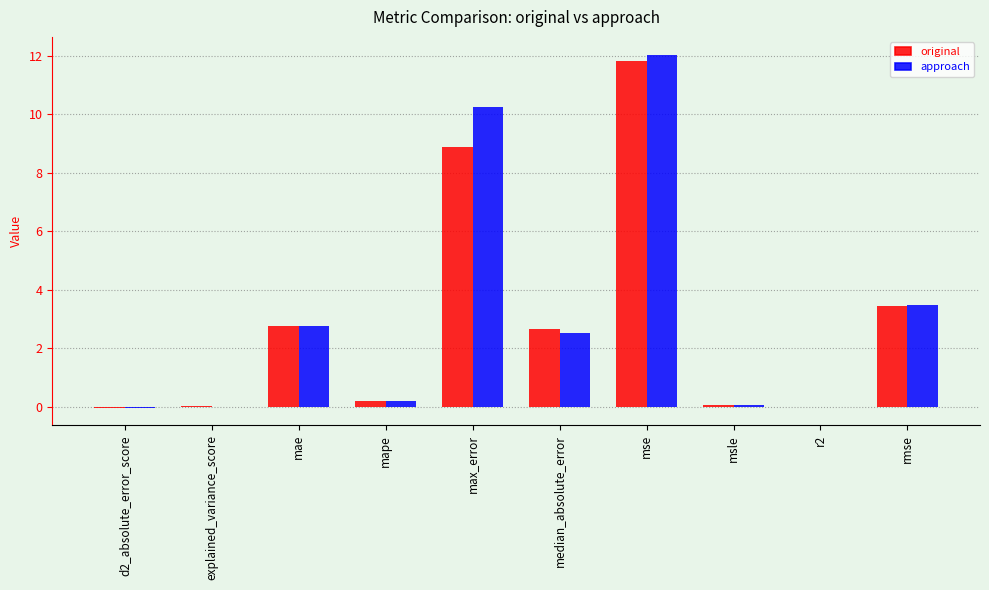

Which series changed the most between mape and rmse?

approach